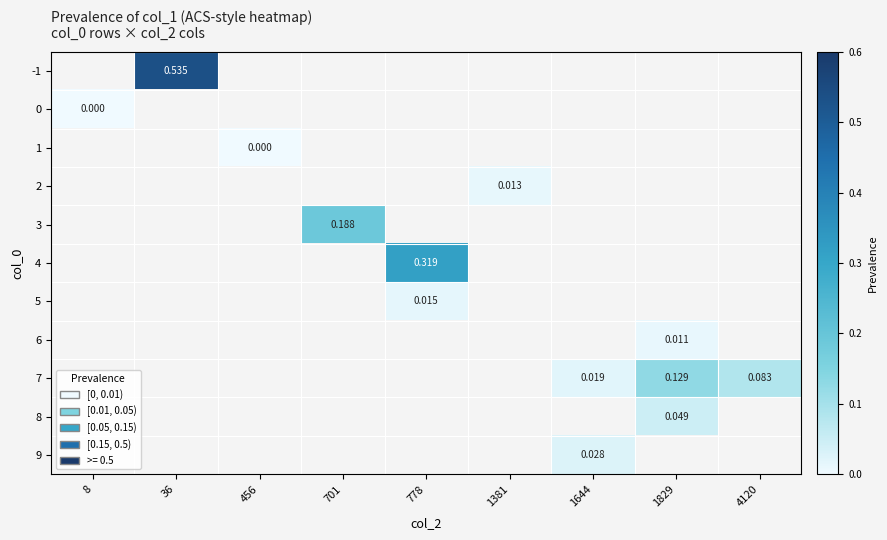

Is the value of 8 at 1829 greater than the value of 2 at 1381?

Yes